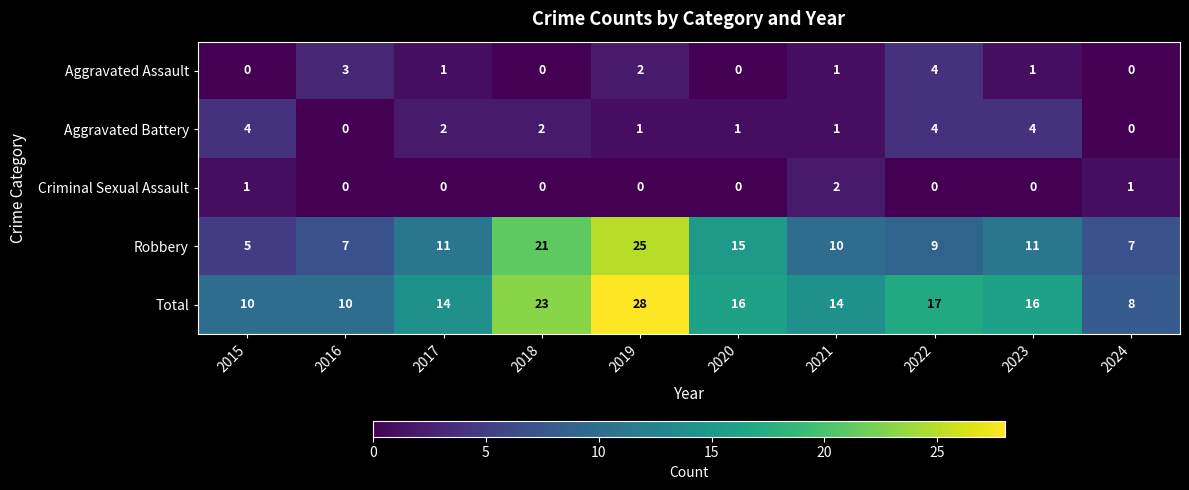

What is the lowest value of the Total series?

8